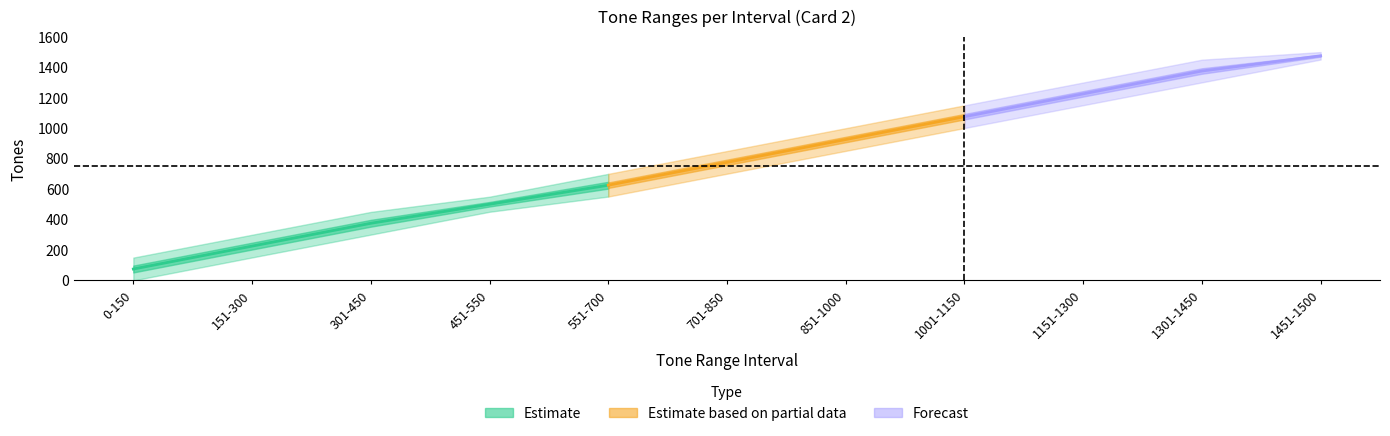

What position from the left is 1451-1500?

11